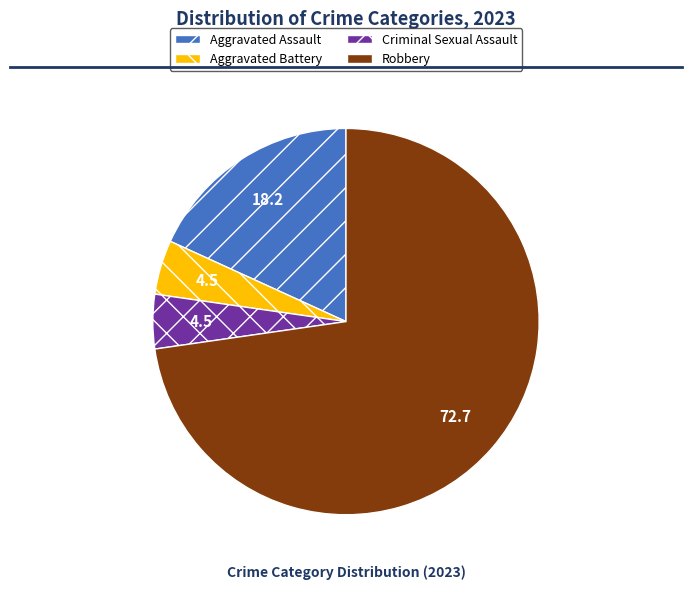

Do Robbery and Aggravated Assault together represent more than half of the pie?

Yes